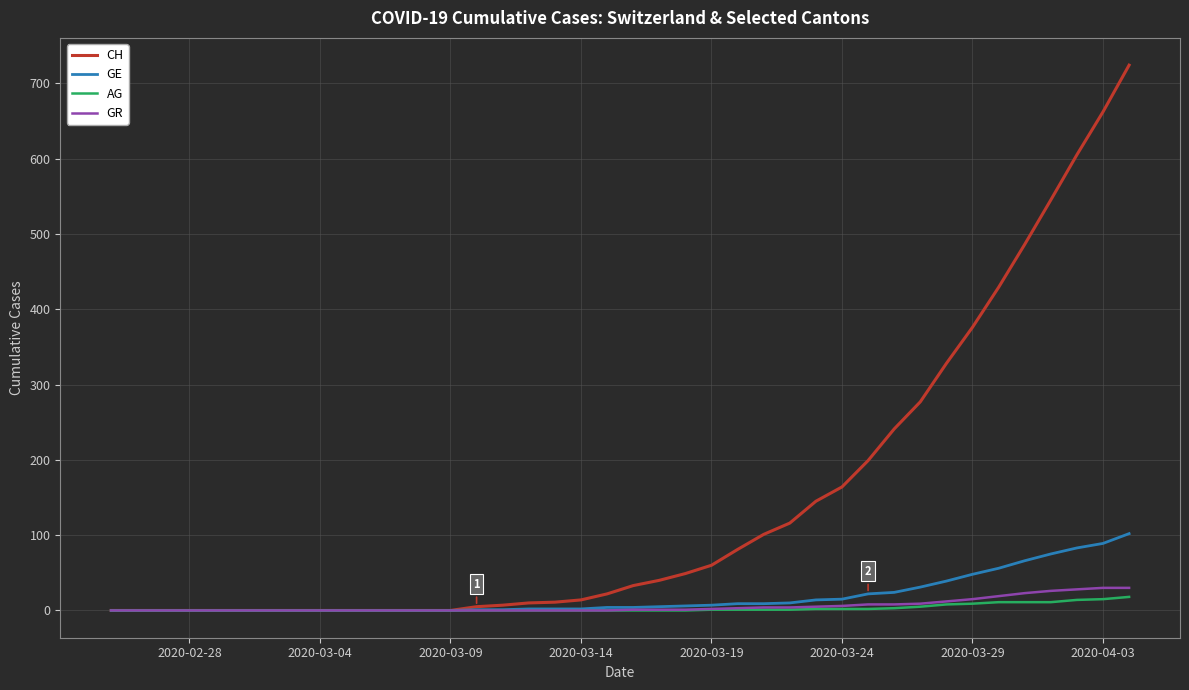

Which series has the widest spread of values?

CH